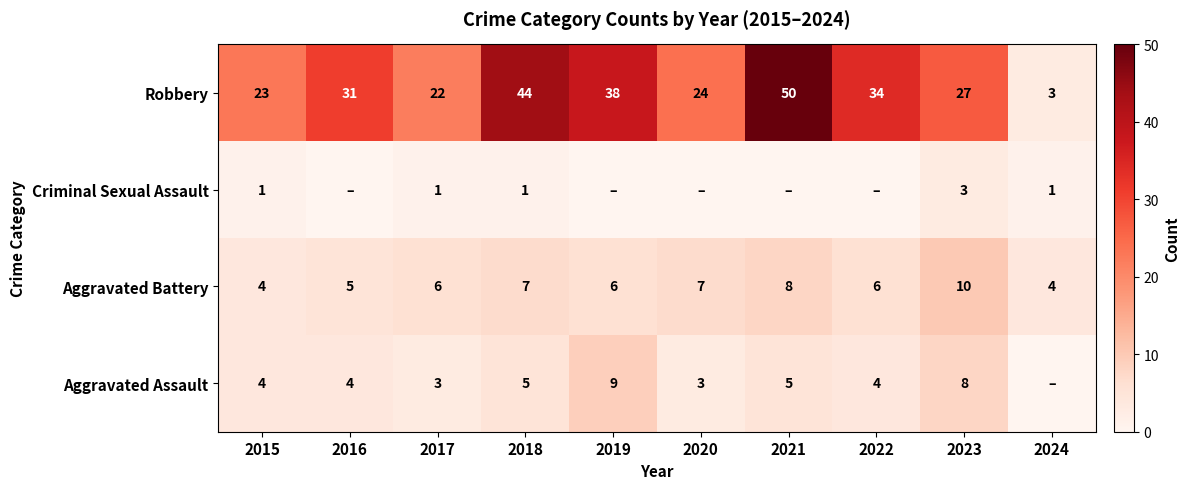

At how many categories does at least one series exceed 33?

4